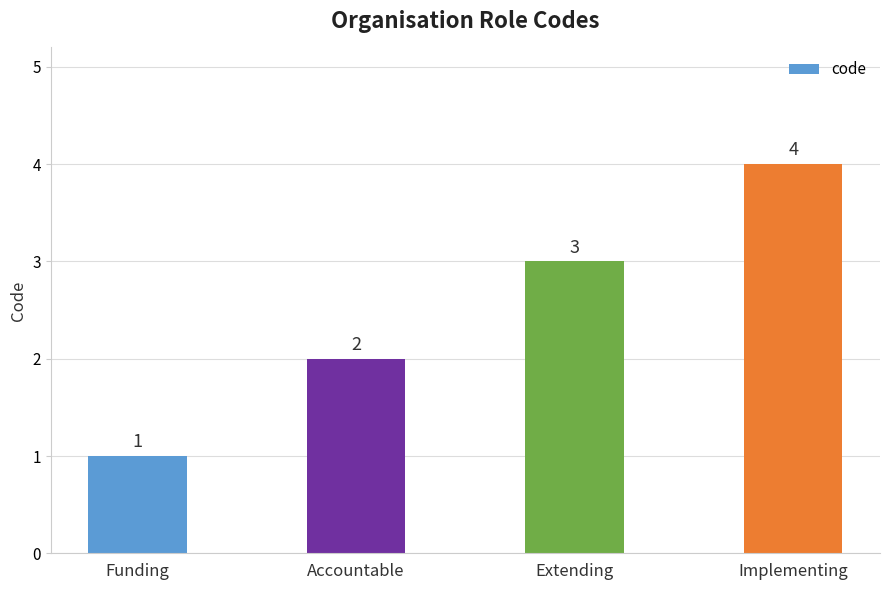

Reading left to right, transcribe all the data shown in this chart.

Funding=1	Accountable=2	Extending=3	Implementing=4